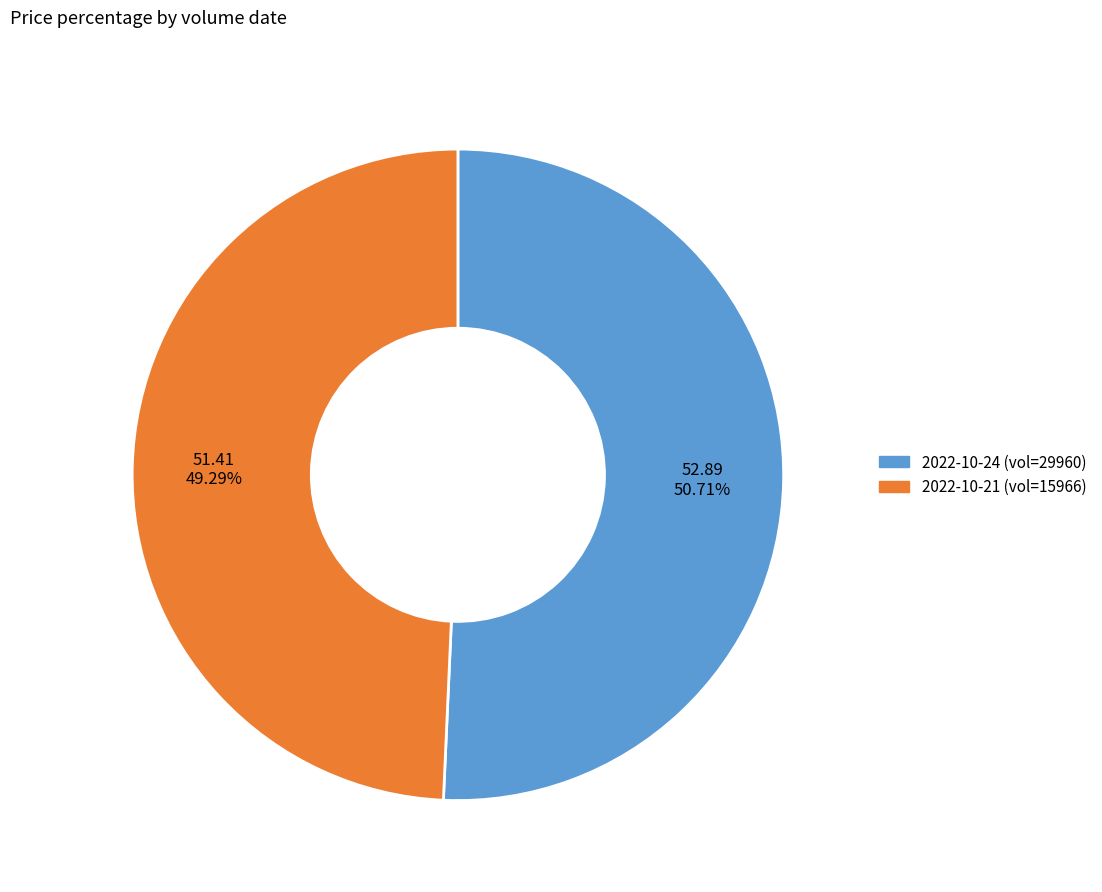

To the nearest percent, what is the difference between the largest and smallest slice percentages?

1%